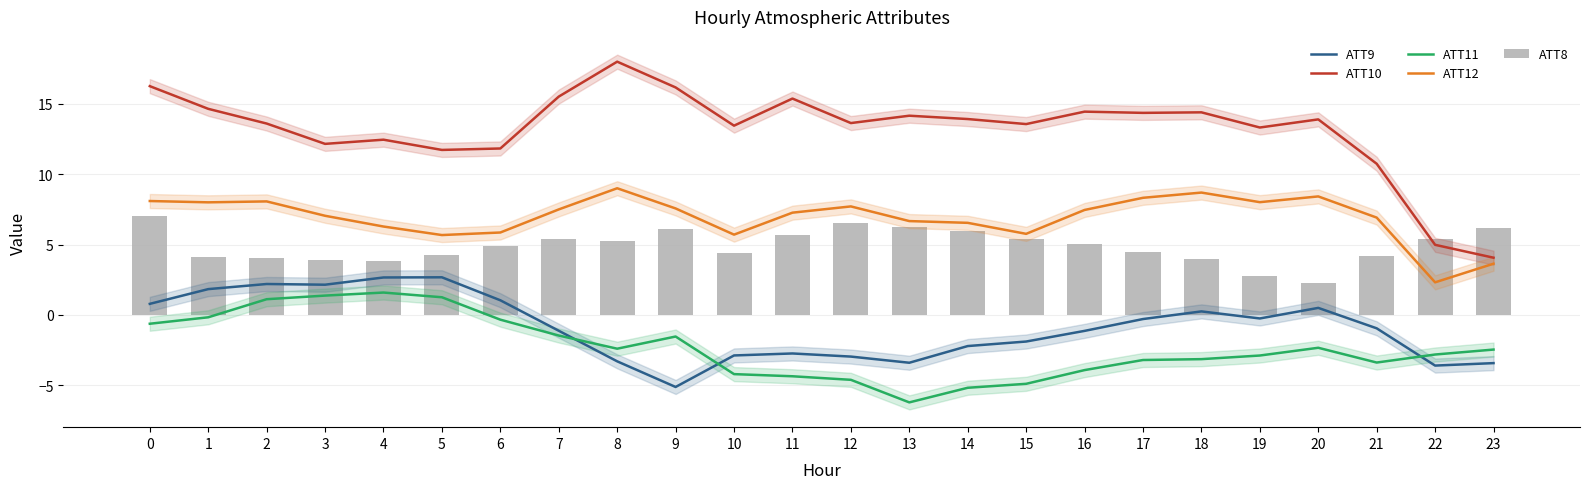

What is the total value across all series at 6?

23.3